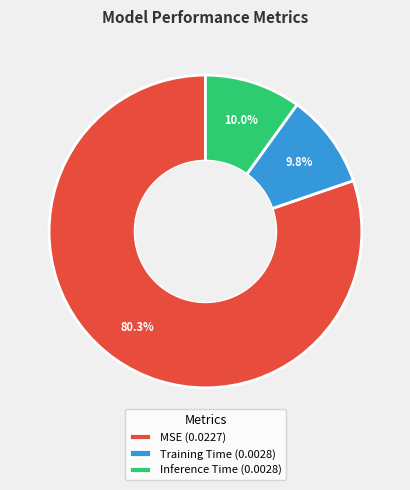

To the nearest percent, what is the average slice percentage?

33%